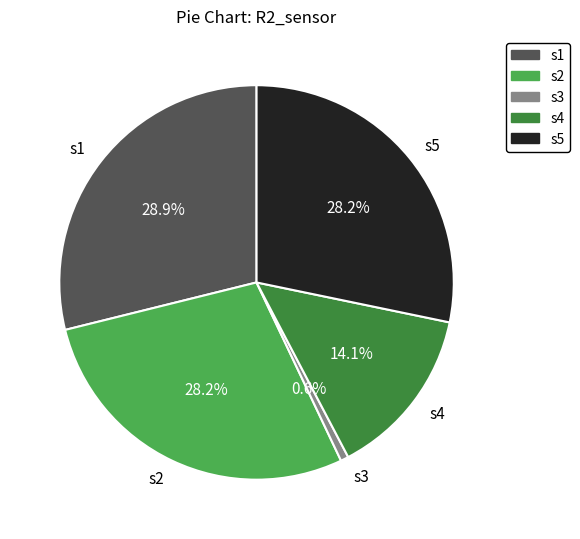

Which has a higher value, s4 or s5?

s5